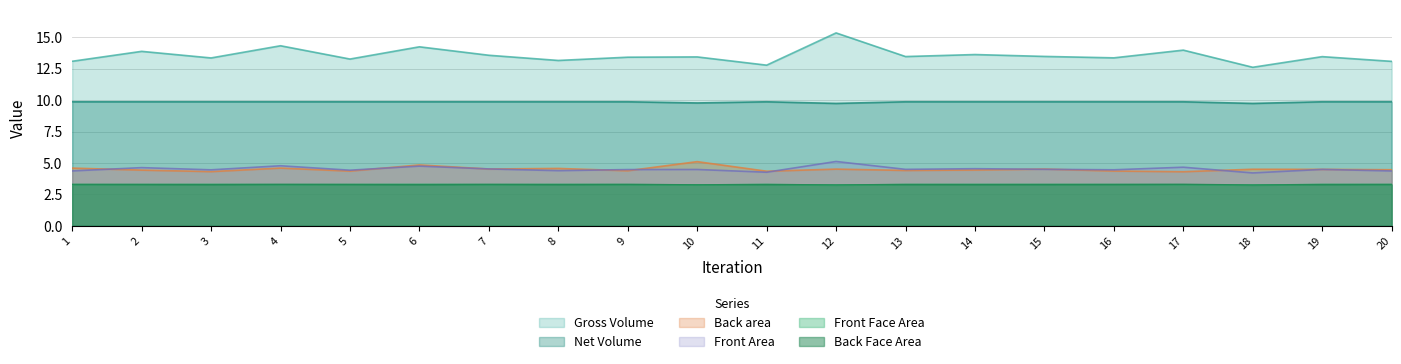

What is the total value across all series at 6?

40.3